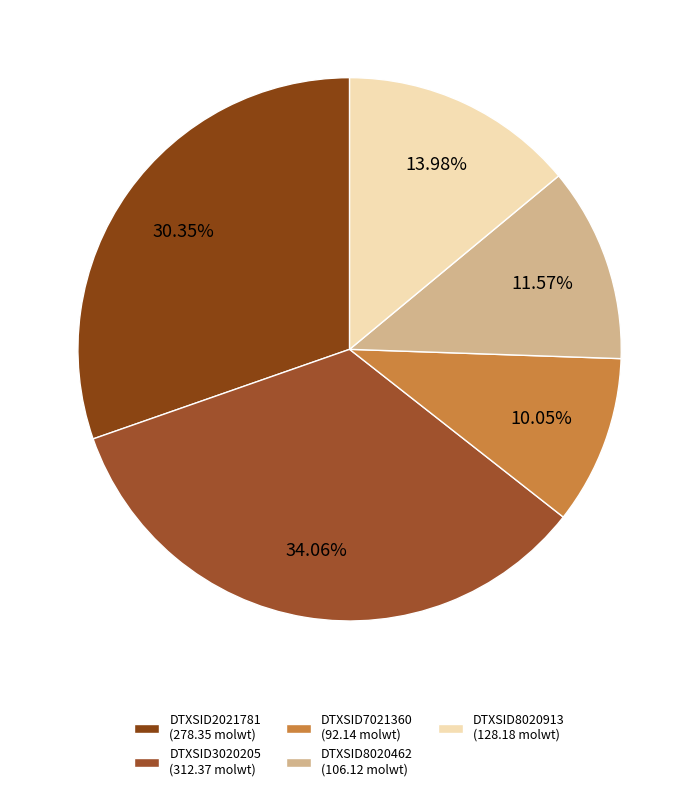

To the nearest percent, what is the average slice percentage?

20%